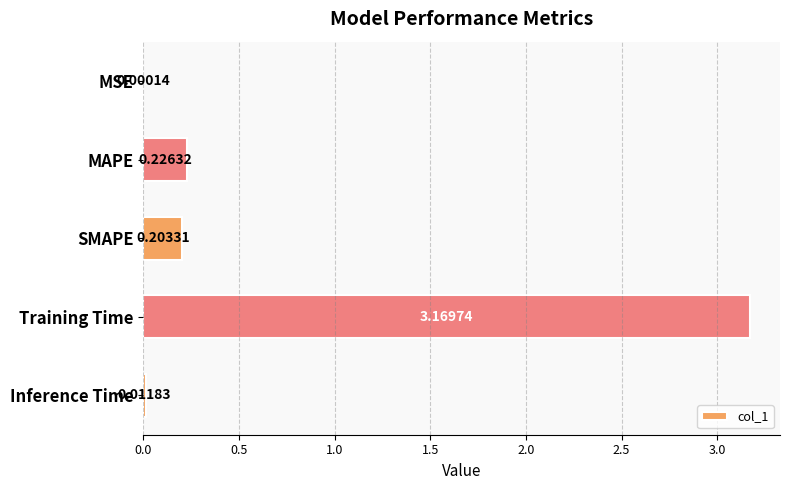

Between Training Time and MSE, which is larger?

Training Time